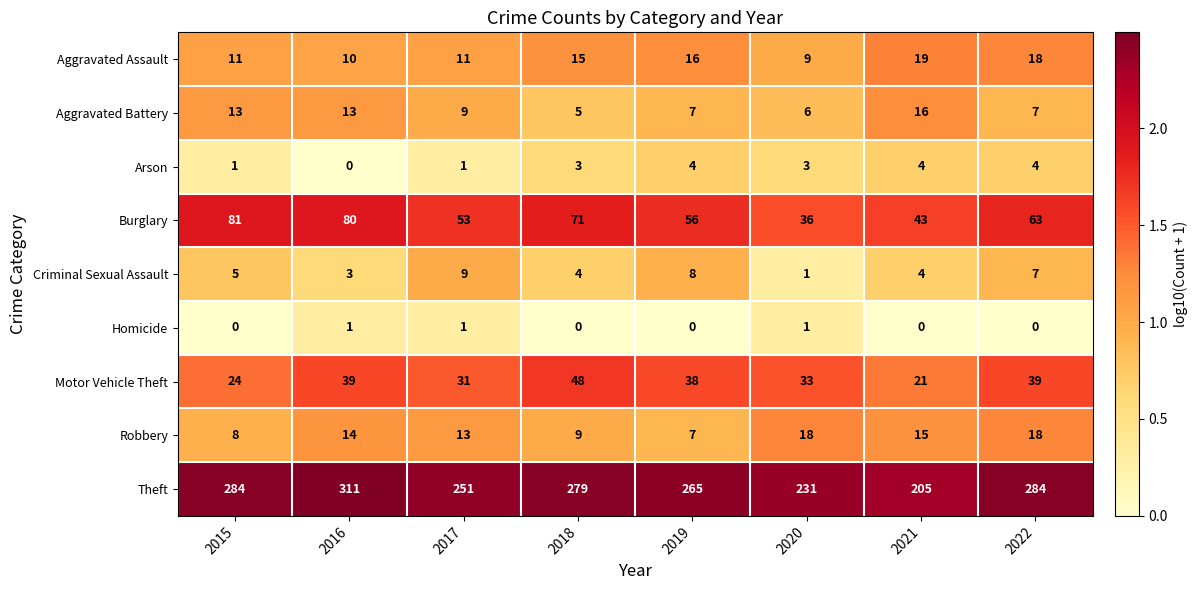

Is it true that Robbery equals 15 at 2021?

True